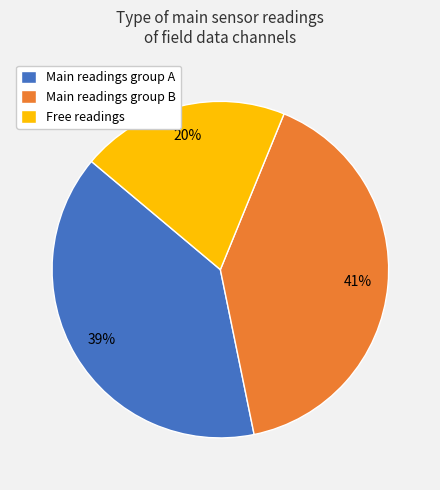

How many segments does this pie chart have?

3